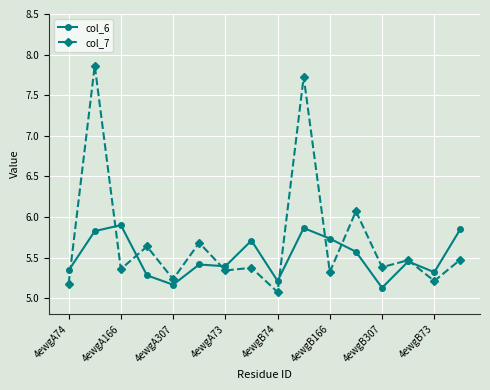

True or false: col_6 has more than 2 points higher than both neighbors.

True